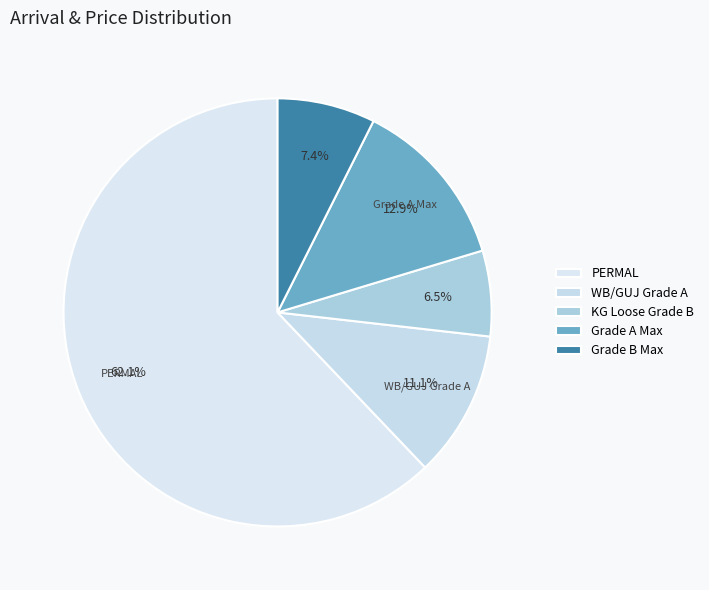

Which category has the smallest portion of the pie?

KG Loose Grade B